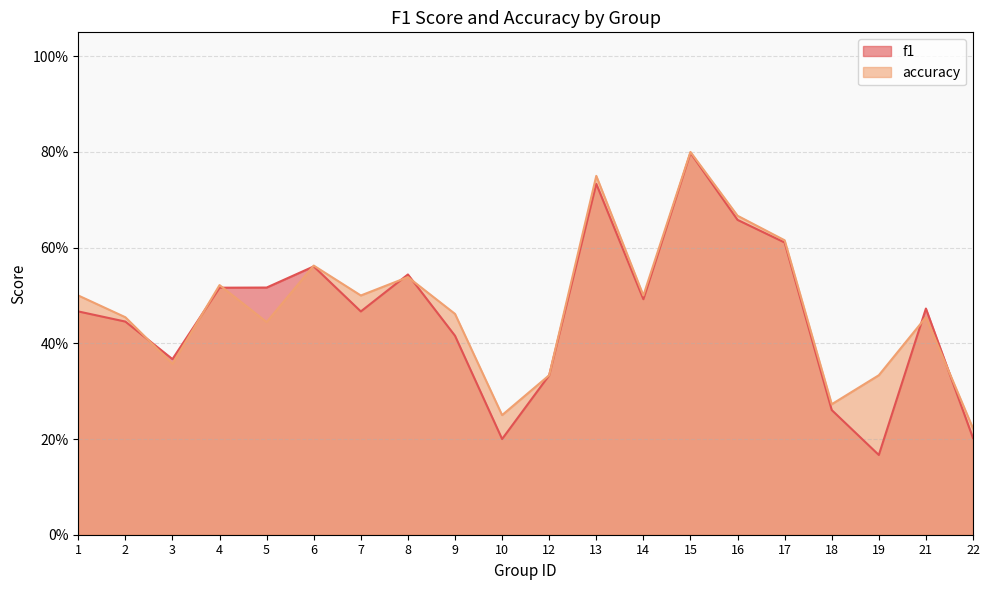

Between which two adjacent categories do f1 and accuracy first intersect?

2 and 3